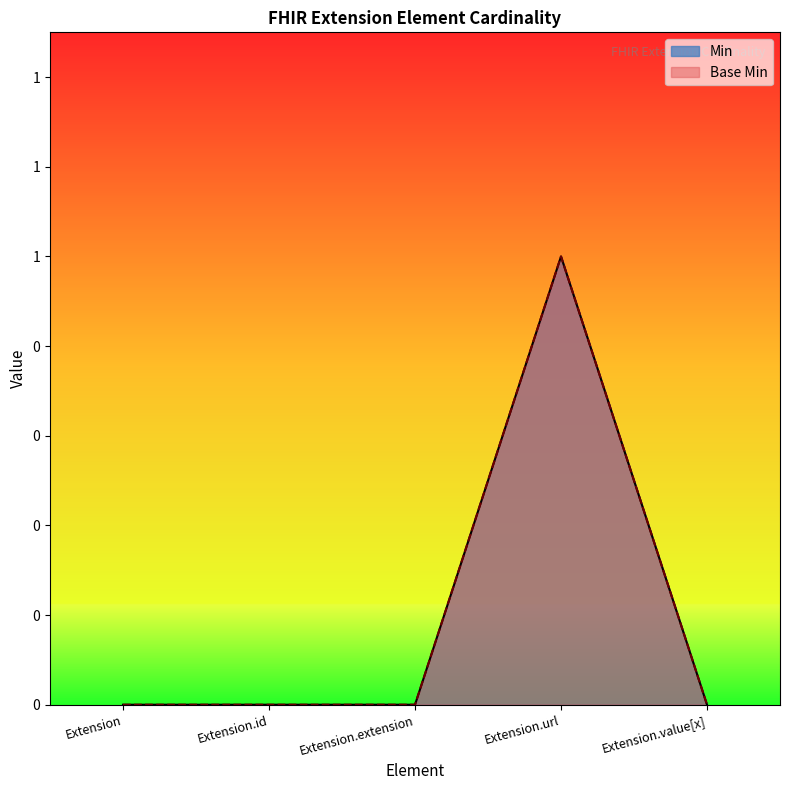

How many categories are shown in the chart?

5